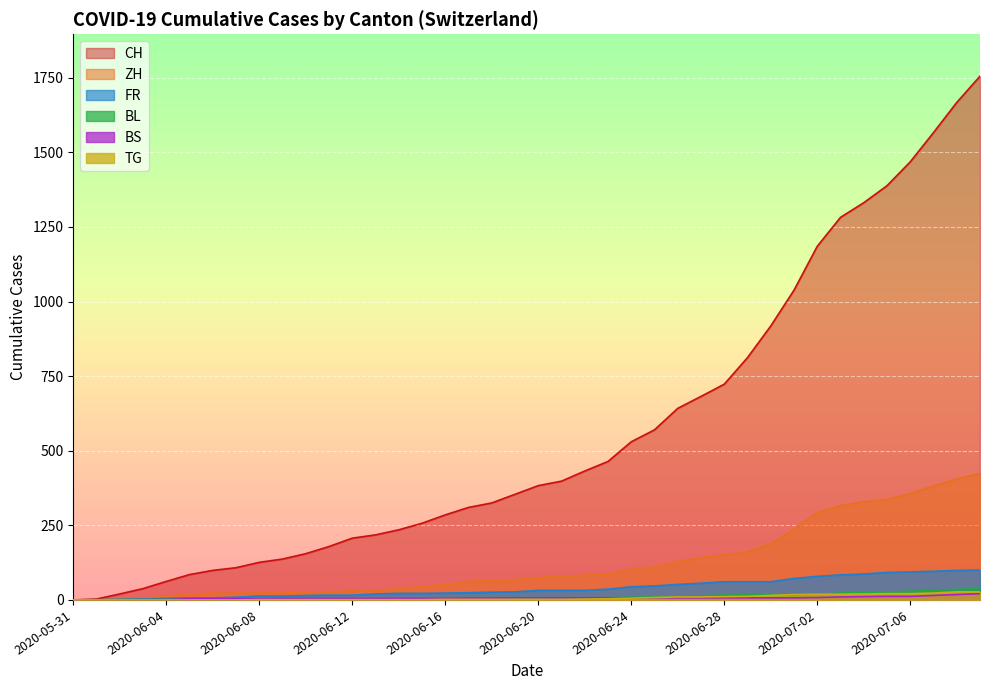

What position from the left is 2020-05-31?

1